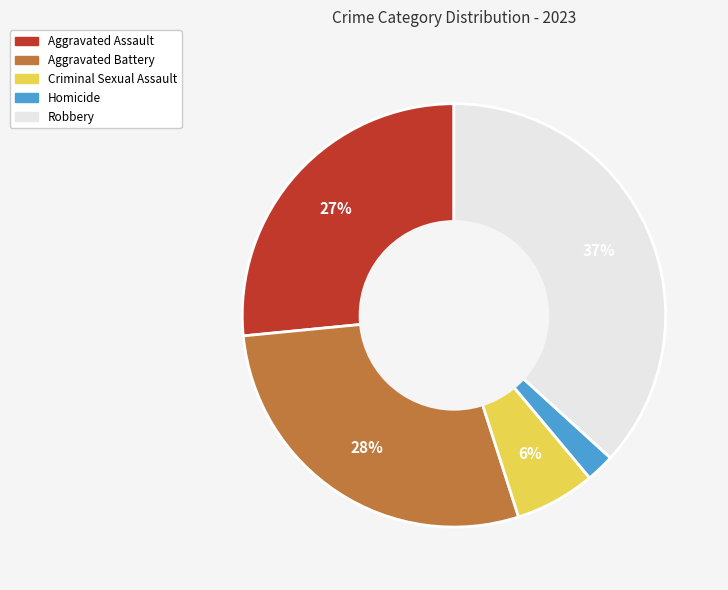

The Homicide slice represents 2% of the pie. True or false?

True